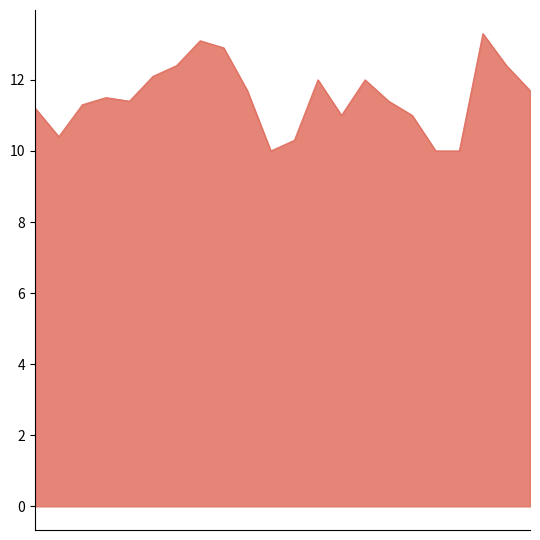

What is the smallest value displayed?

10.0